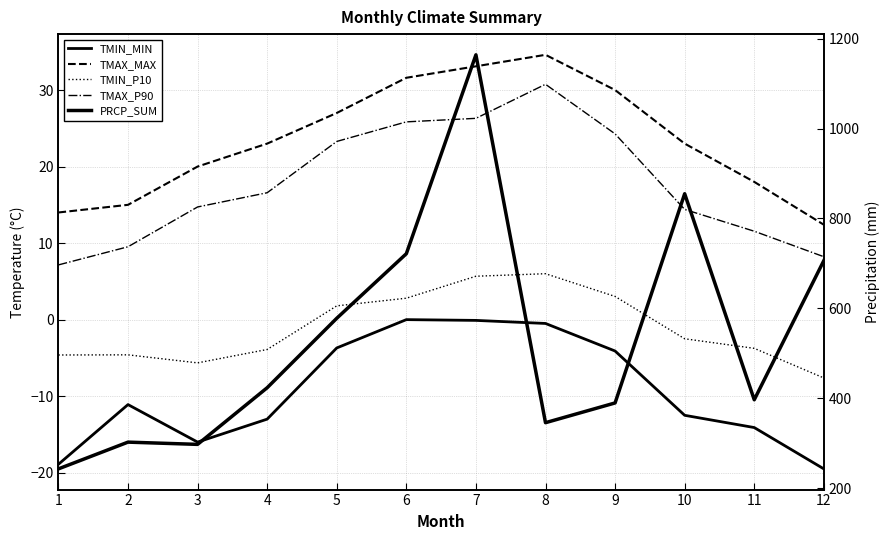

How many data points in TMAX_MAX are above 23?

5